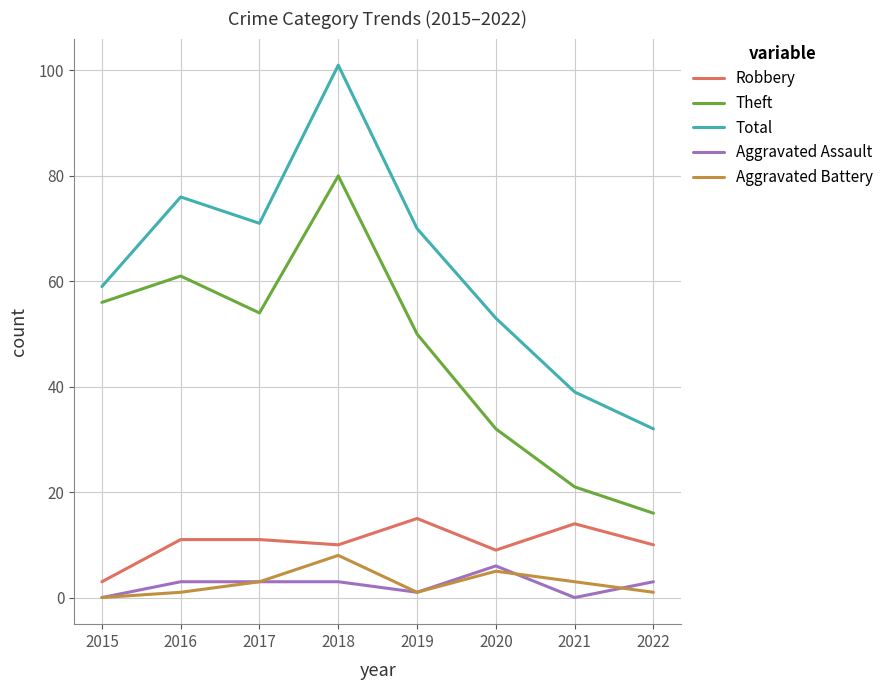

At how many categories does at least one series exceed 60?

4